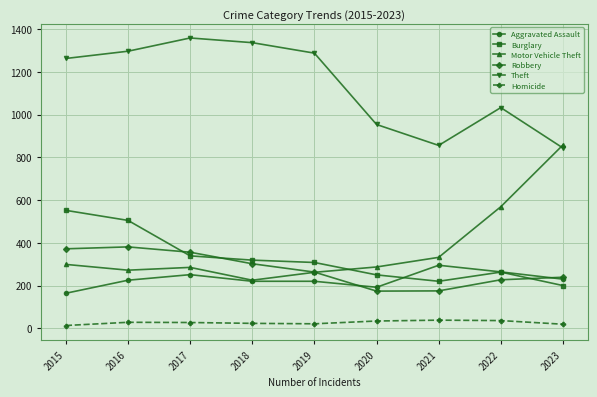

Which series has the widest spread of values?

Motor Vehicle Theft